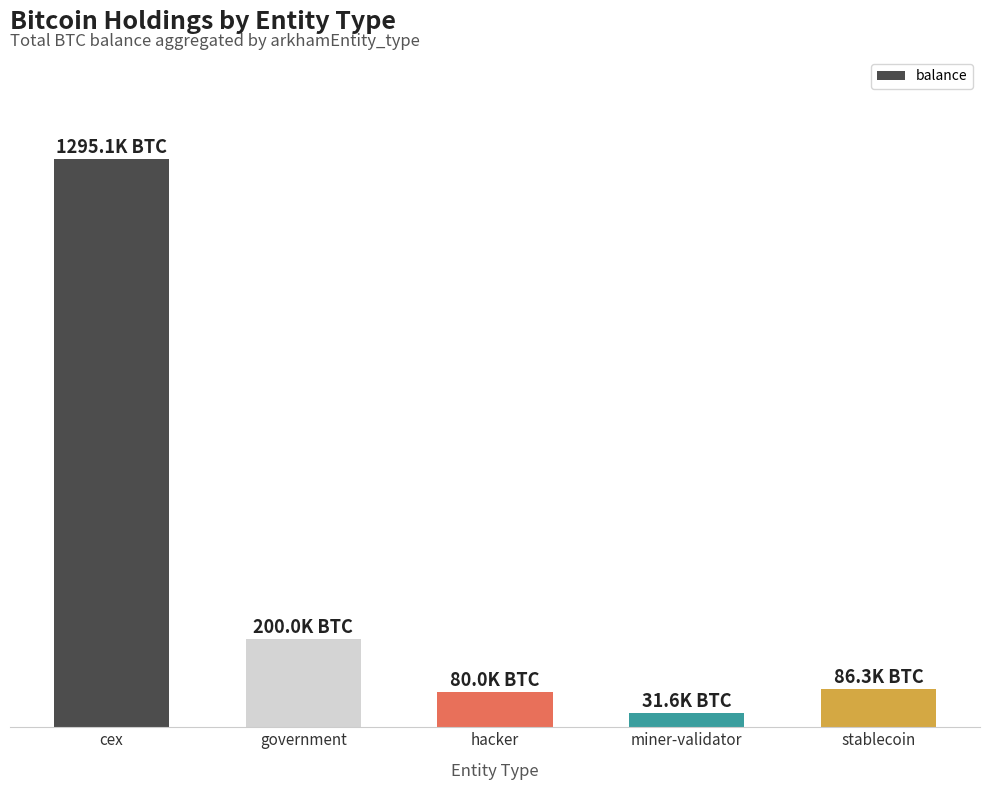

Are the bars grouped side by side (vs. stacked)?

No